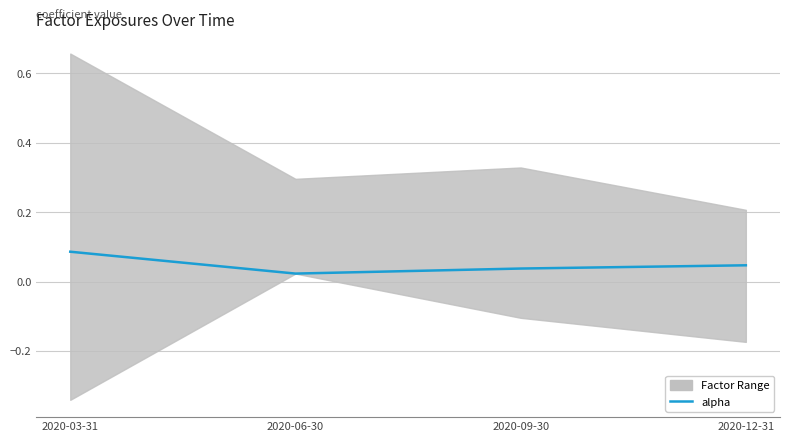

How many lines are shown in the chart?

1